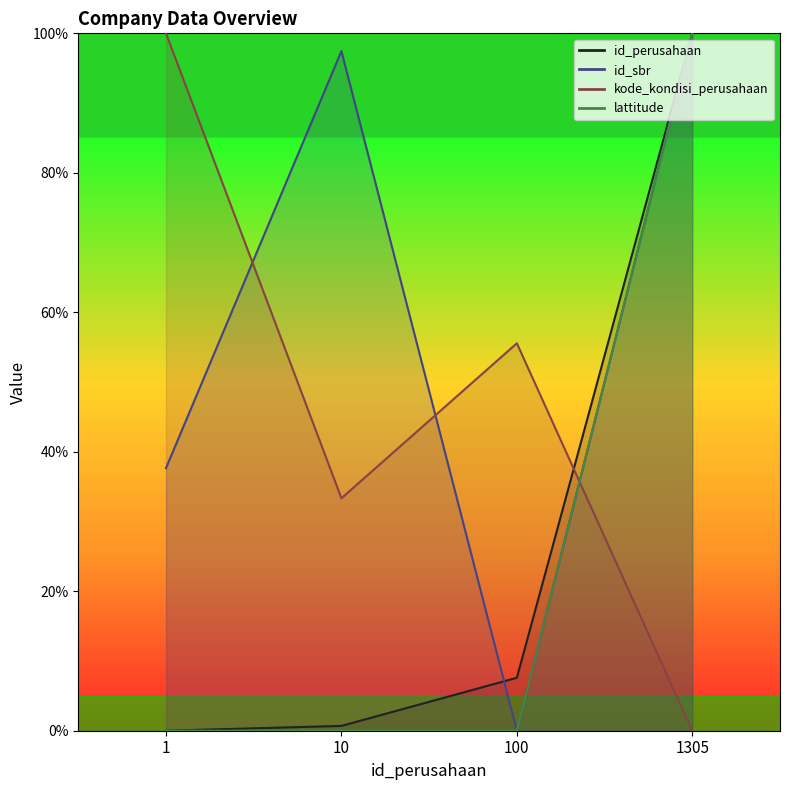

True or false: id_sbr and lattitude intersect in this chart.

False